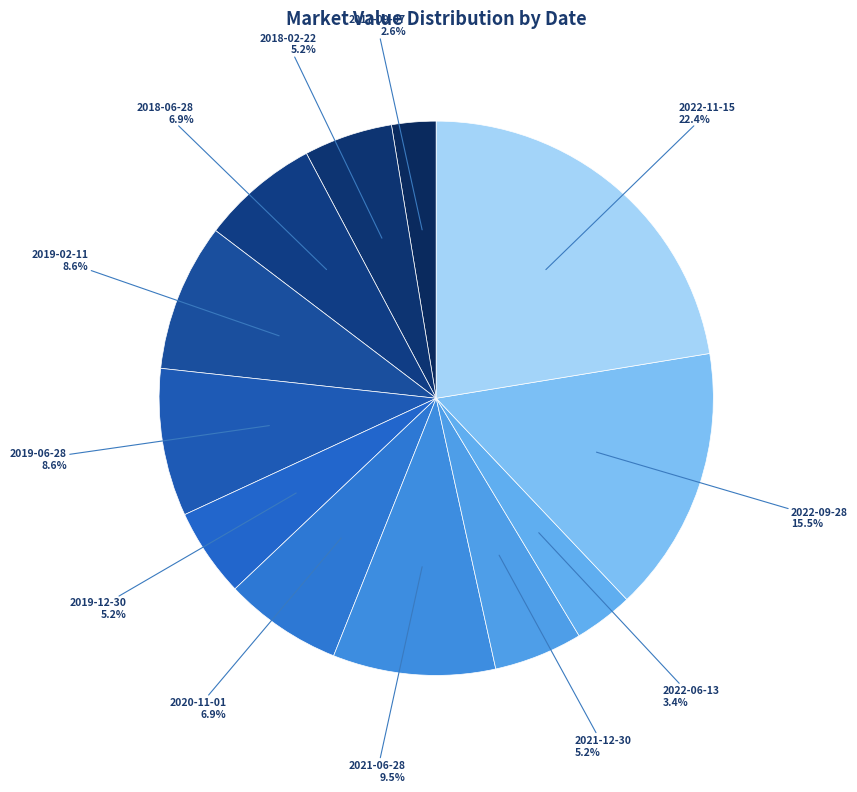

To the nearest percent, what is the difference between the largest and smallest slice percentages?

20%